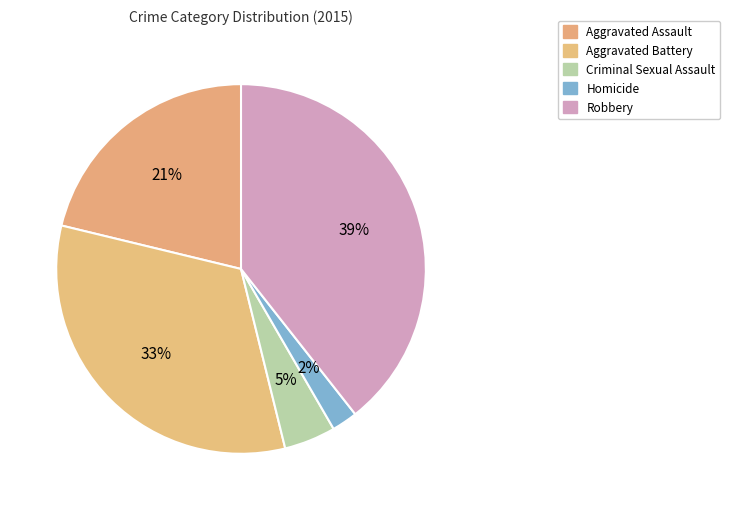

How many segments does this pie chart have?

5